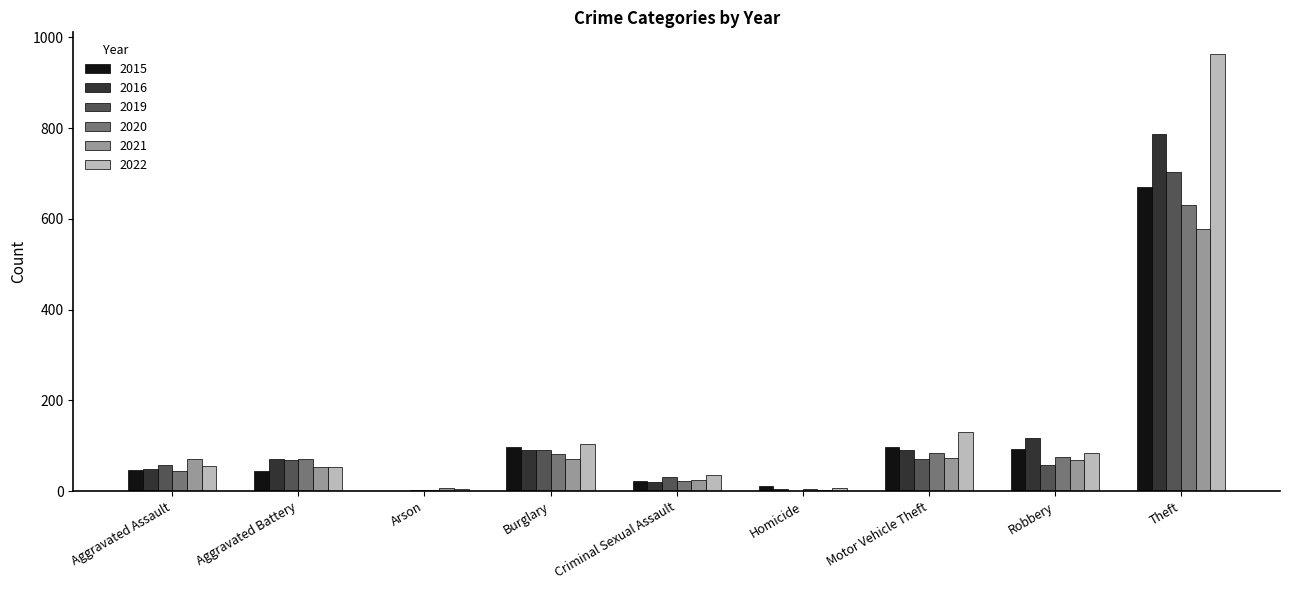

What is the average value of the 2016 series?

137